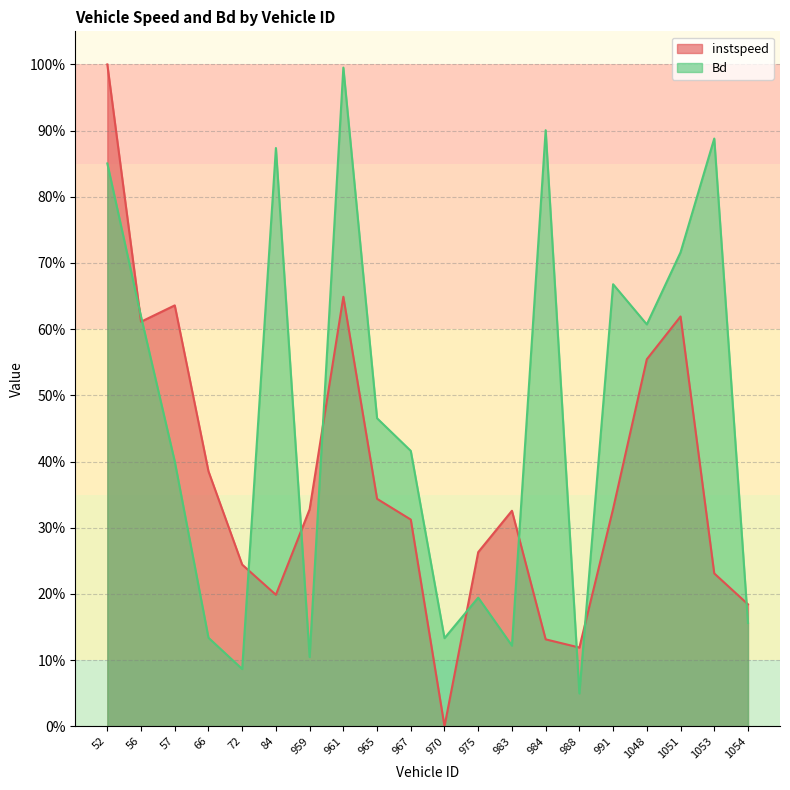

What is the difference between the maximum and minimum values in the instspeed series?

1.0